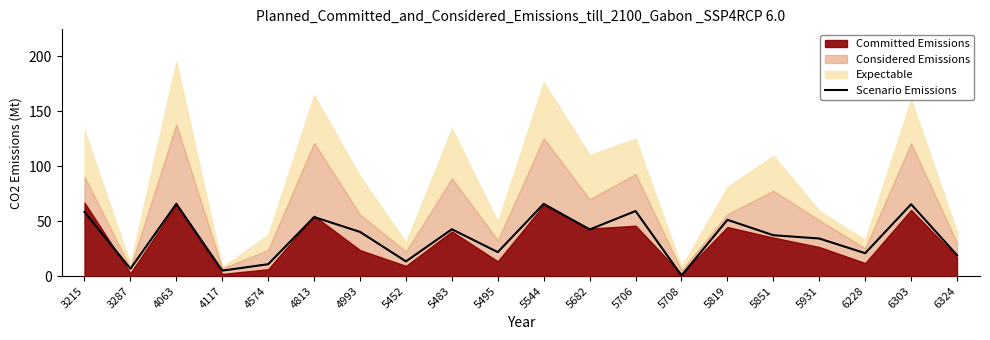

The value at 4993 is 40.2. True or false?

True